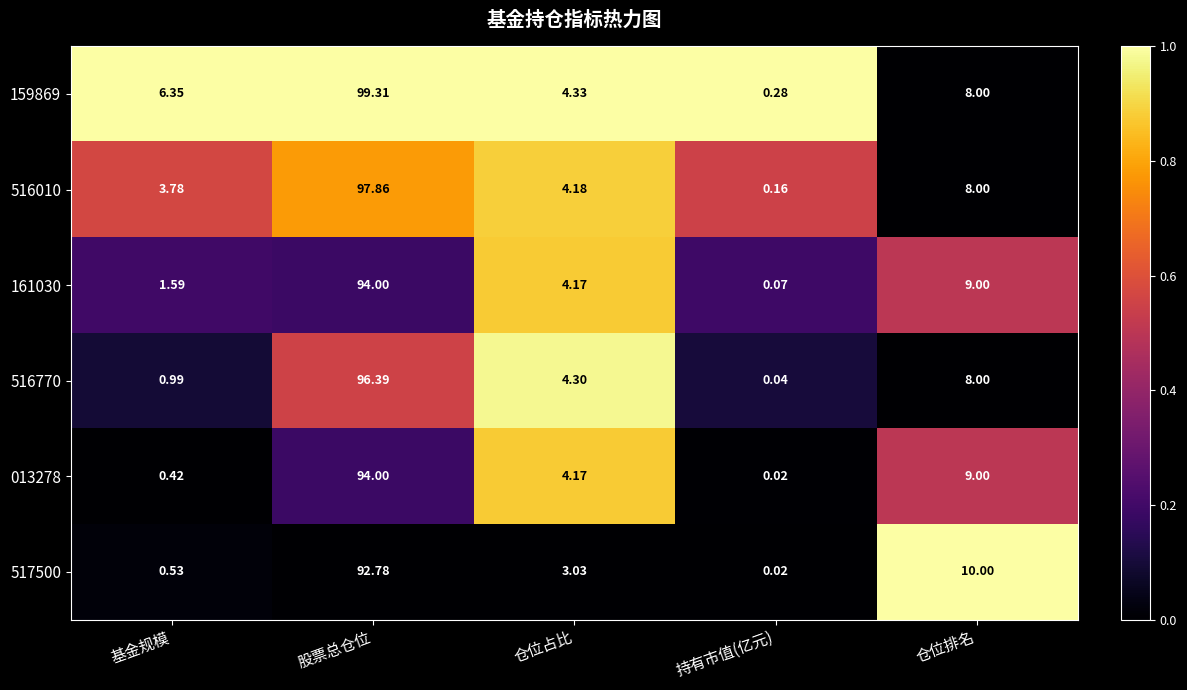

At how many categories does at least one series exceed 0?

5